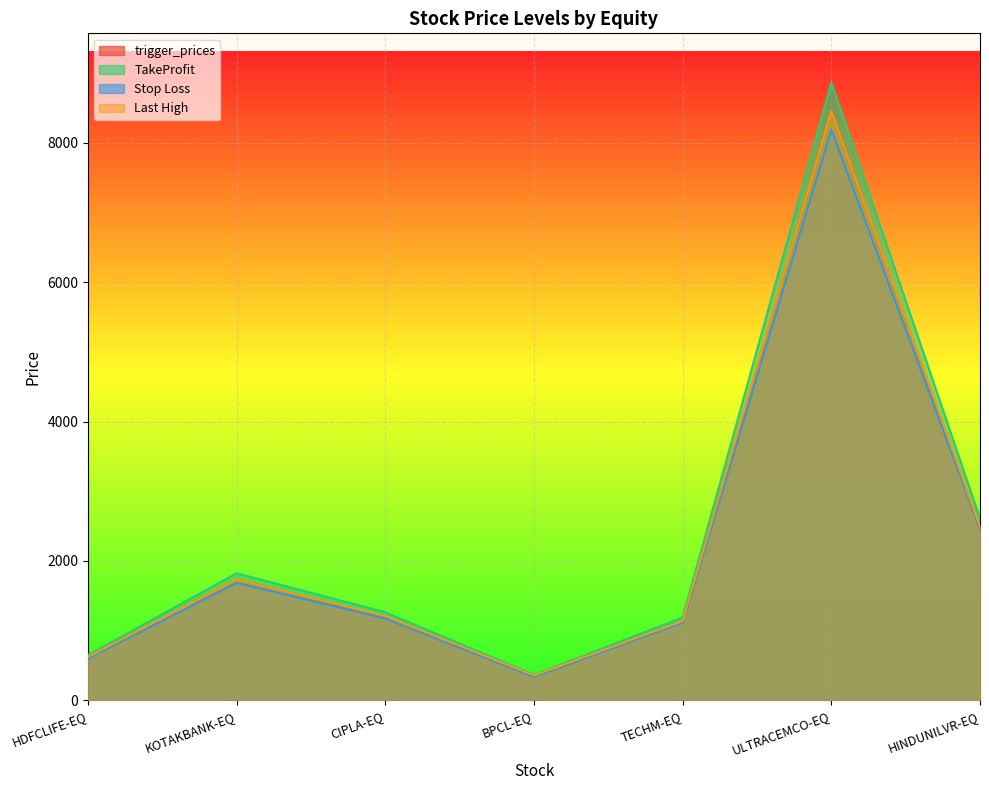

What is the sum of the Stop Loss values at ULTRACEMCO-EQ and CIPLA-EQ?

9360.9